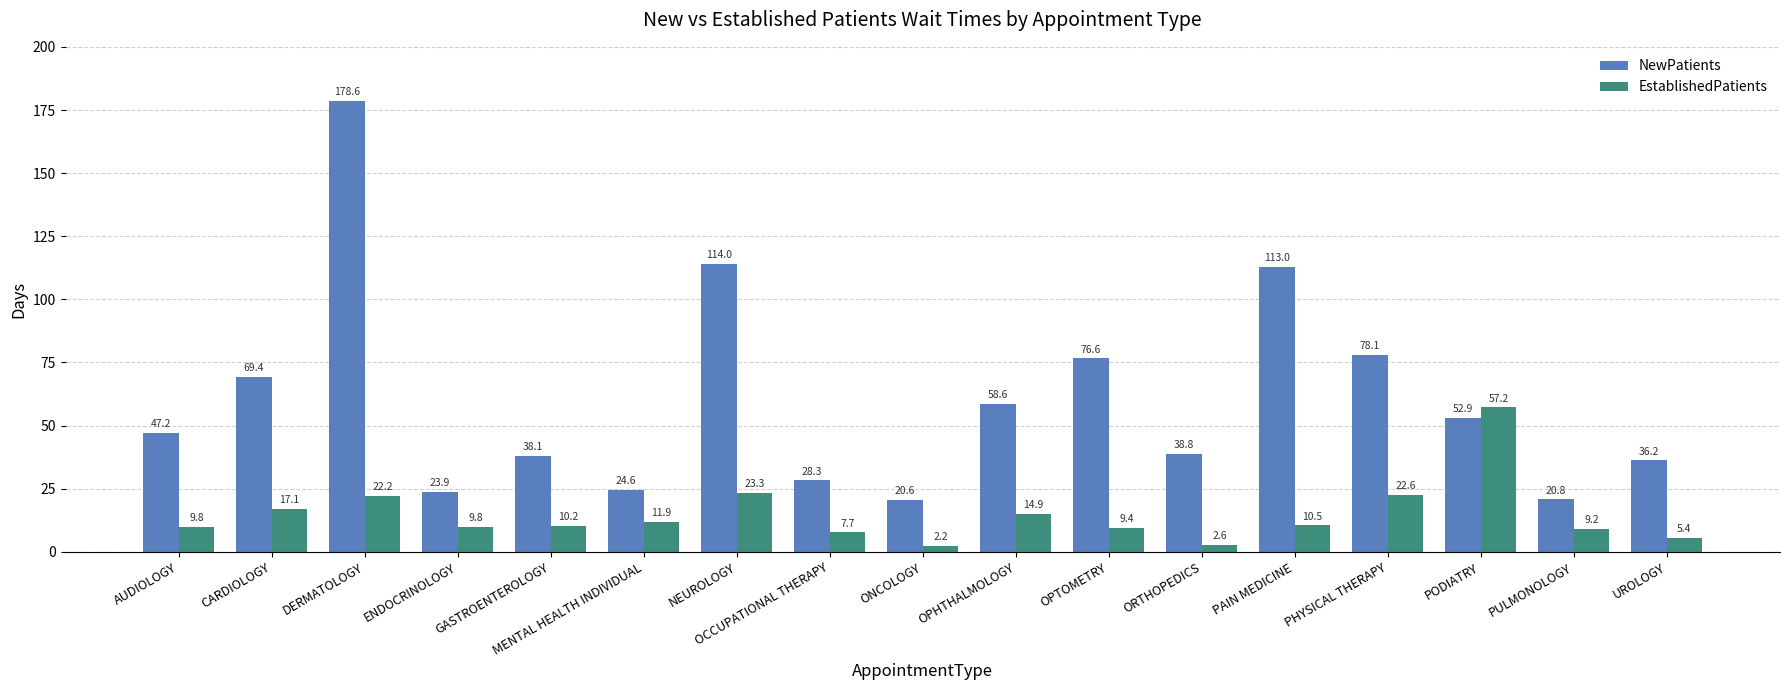

Reading right to left, list all the values displayed in this chart.

NewPatients: 36.2	20.8	52.9	78.1	113.0	38.8	76.6	58.6	20.6	28.3	114.0	24.6	38.1	23.9	178.6	69.4	47.2
EstablishedPatients: 5.4	9.2	57.2	22.6	10.5	2.6	9.4	14.9	2.2	7.7	23.3	11.9	10.2	9.8	22.2	17.1	9.8